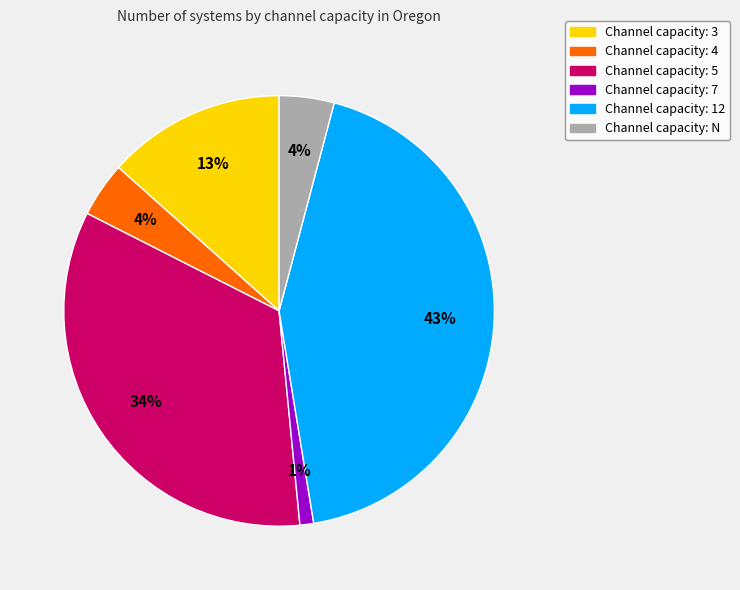

Is there a majority slice in this chart?

No